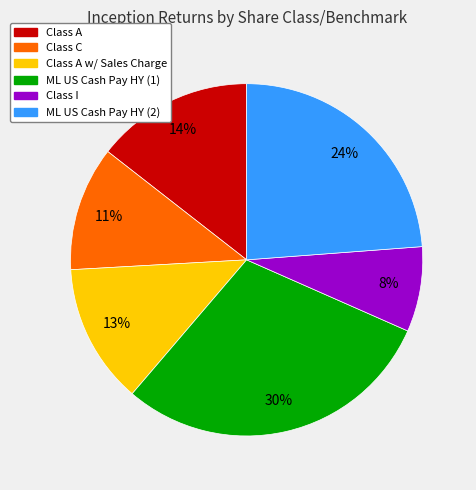

To the nearest percent, what is the difference between the largest and smallest slice percentages?

22%